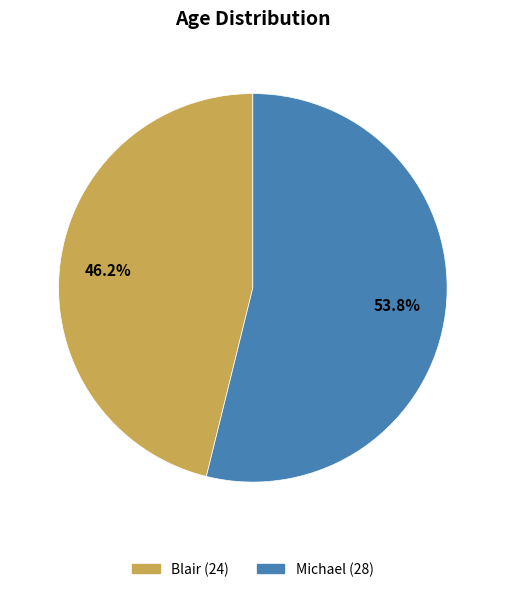

To the nearest percent, what is the average slice percentage?

50%